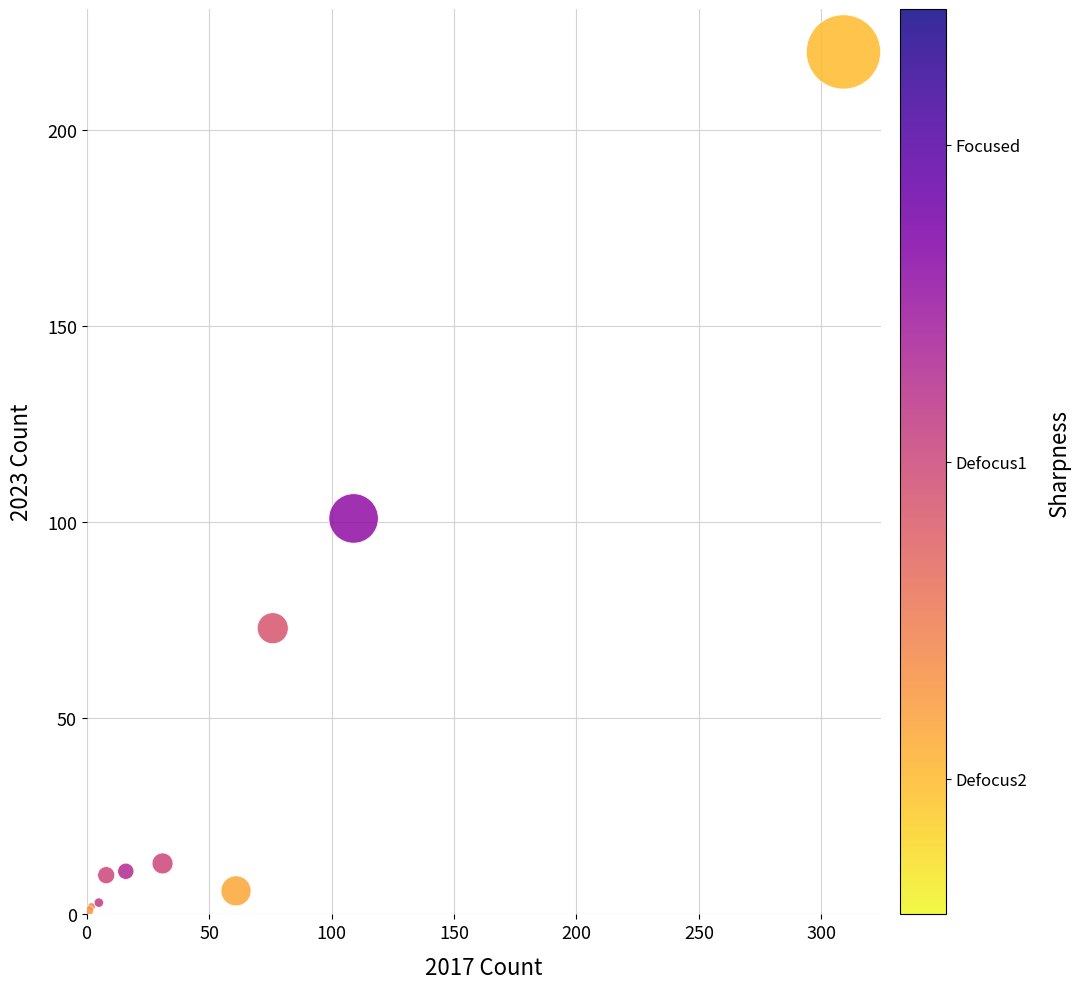

What Y value in the scatter plot is closest to 110?

101